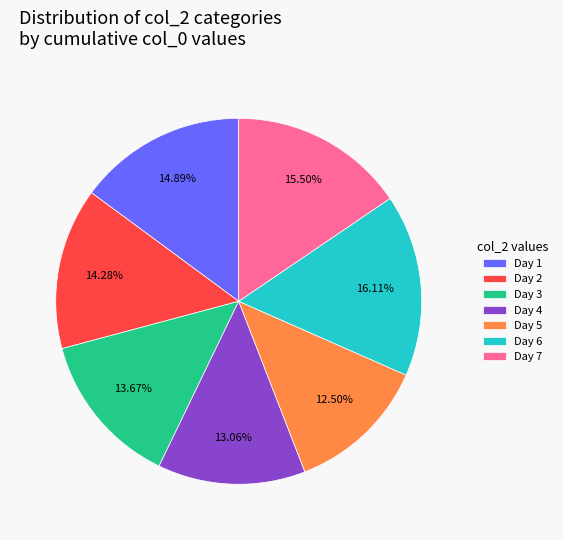

Which has a higher value, Day 5 or Day 7?

Day 7